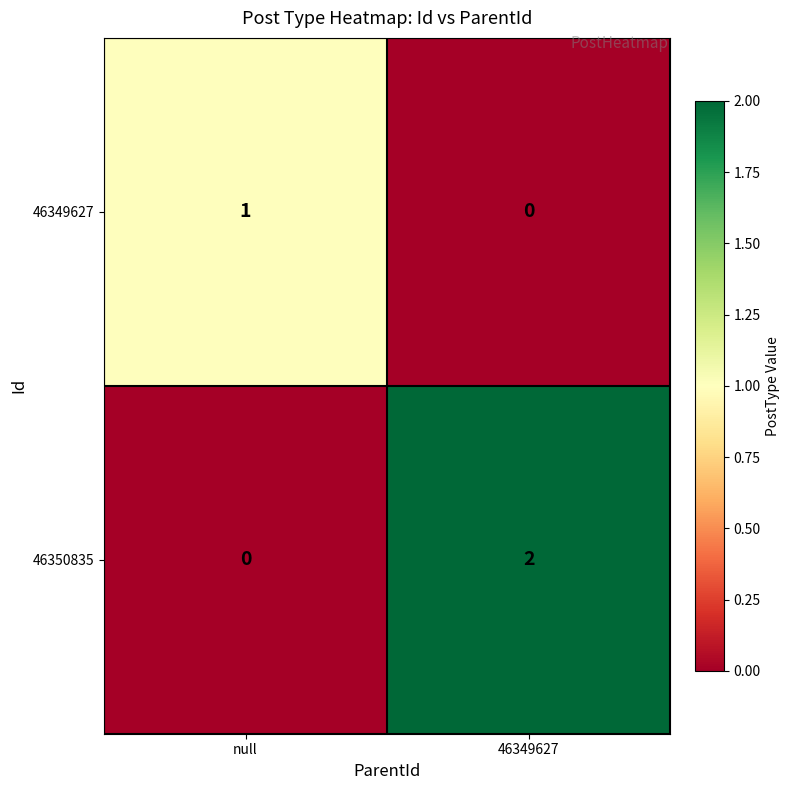

How many data points does each series have?

2